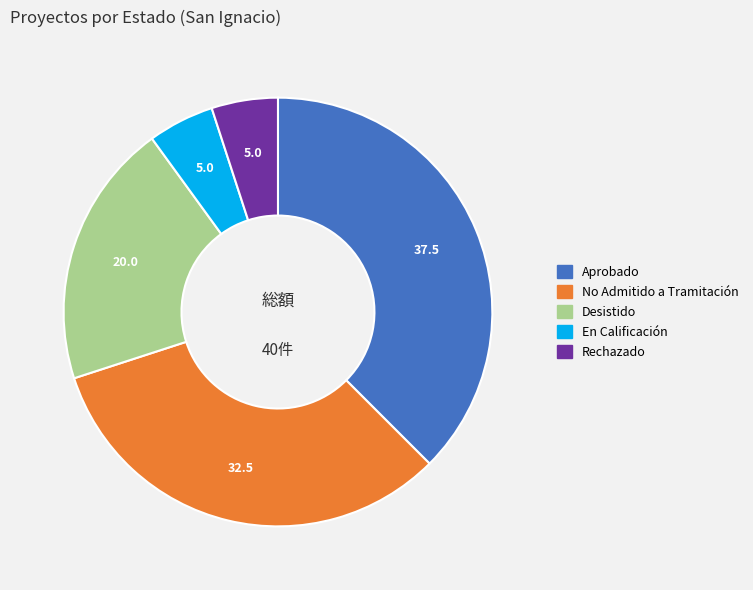

Is there a majority slice in this chart?

No